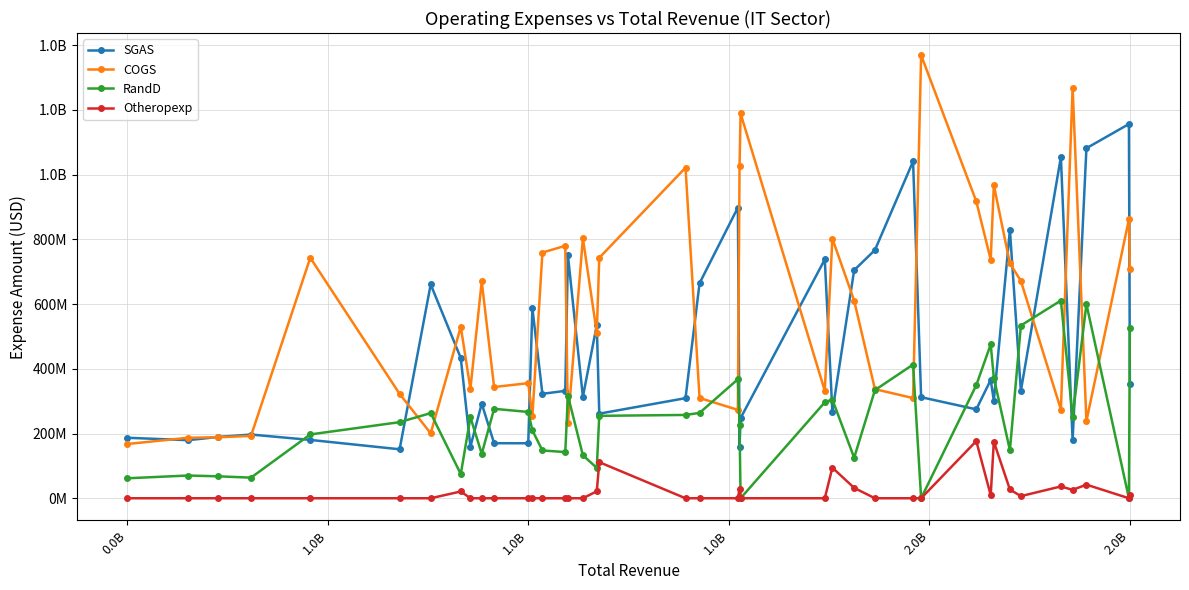

What are all the series names shown in the legend?

SGAS, COGS, RandD, Otheropexp